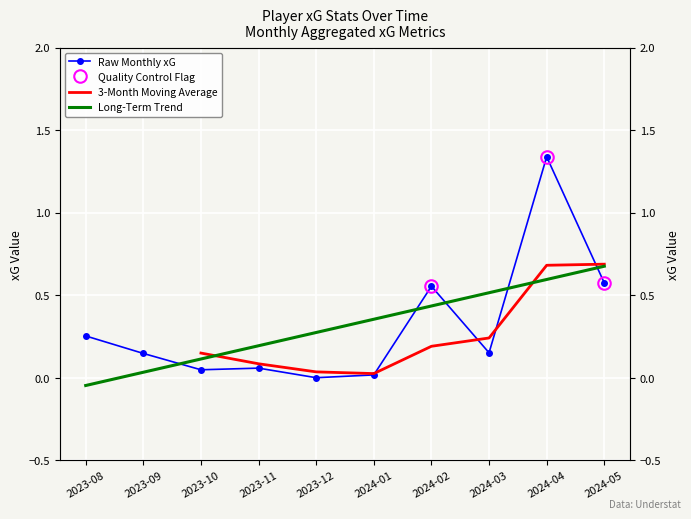

What value does the 3-Month Moving Average series have at 2024-02?

0.2